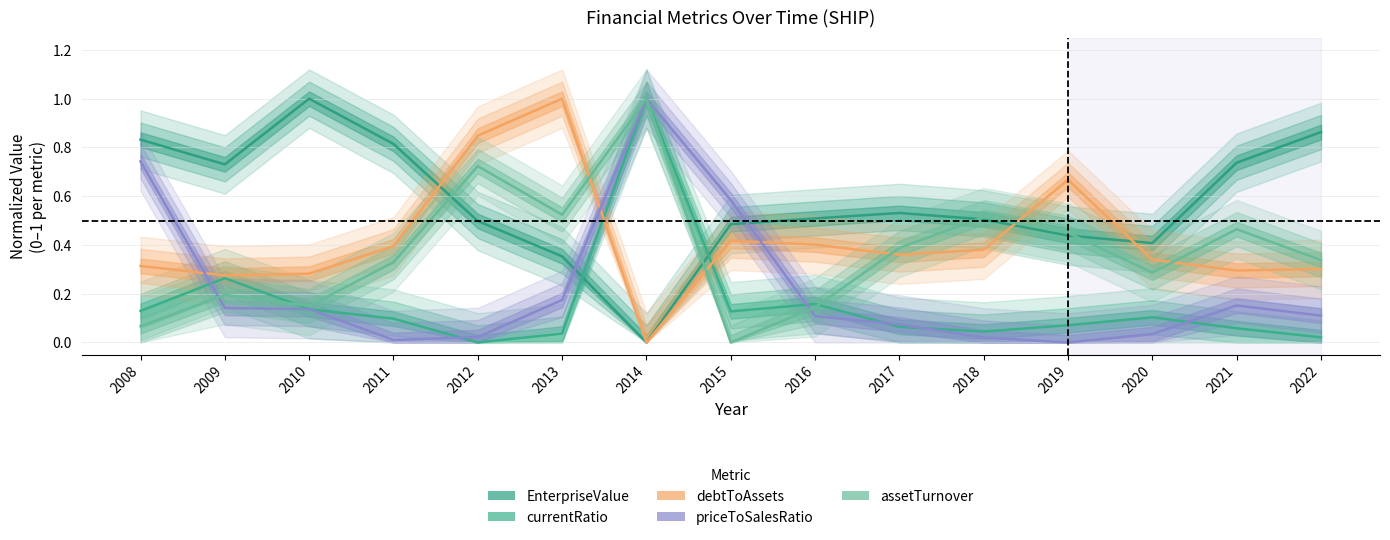

What is the sum of all priceToSalesRatio values?

3.3